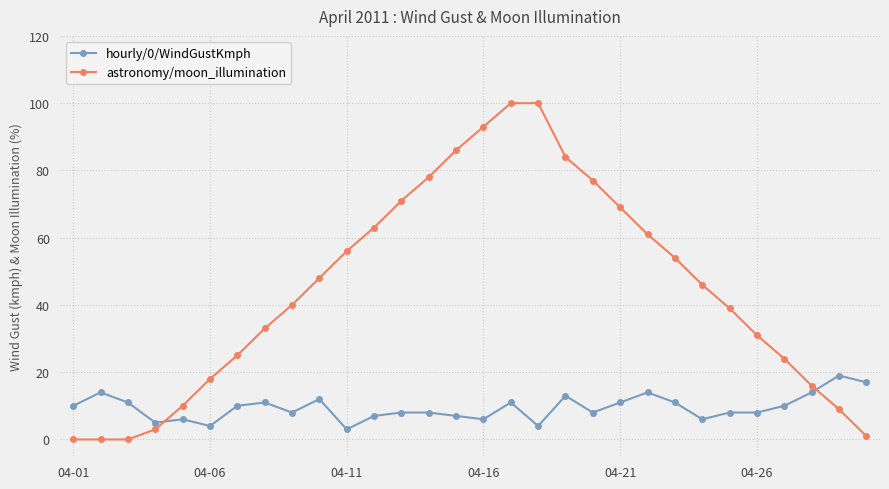

Which series has the widest spread of values?

astronomy/moon_illumination